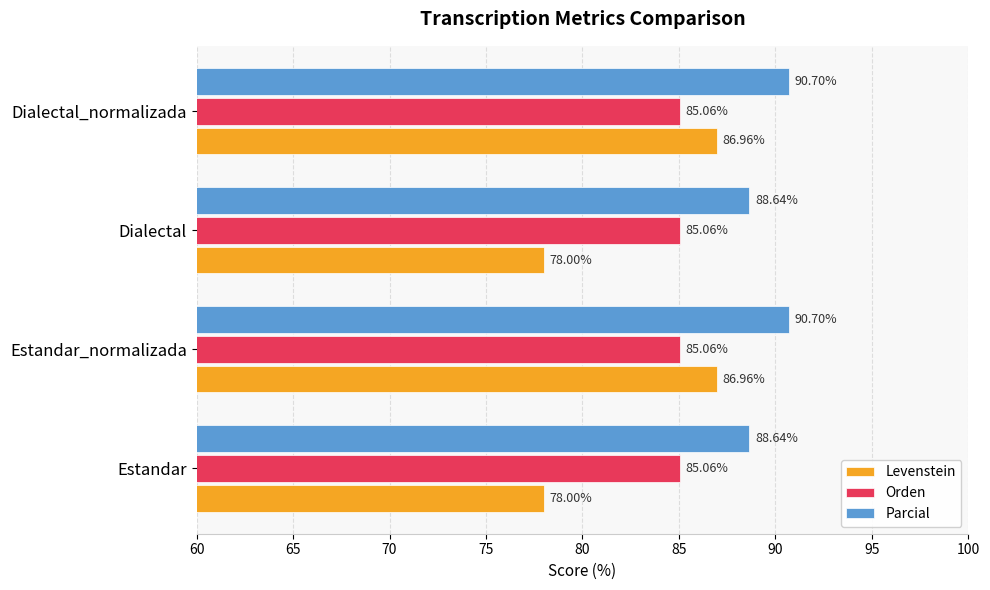

What is the average value of the Orden series?

85.1